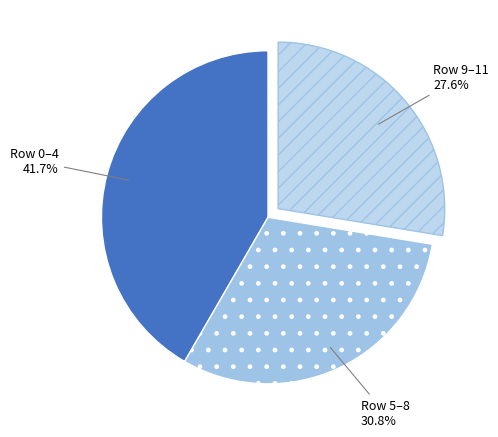

How many slices are in this pie chart?

3